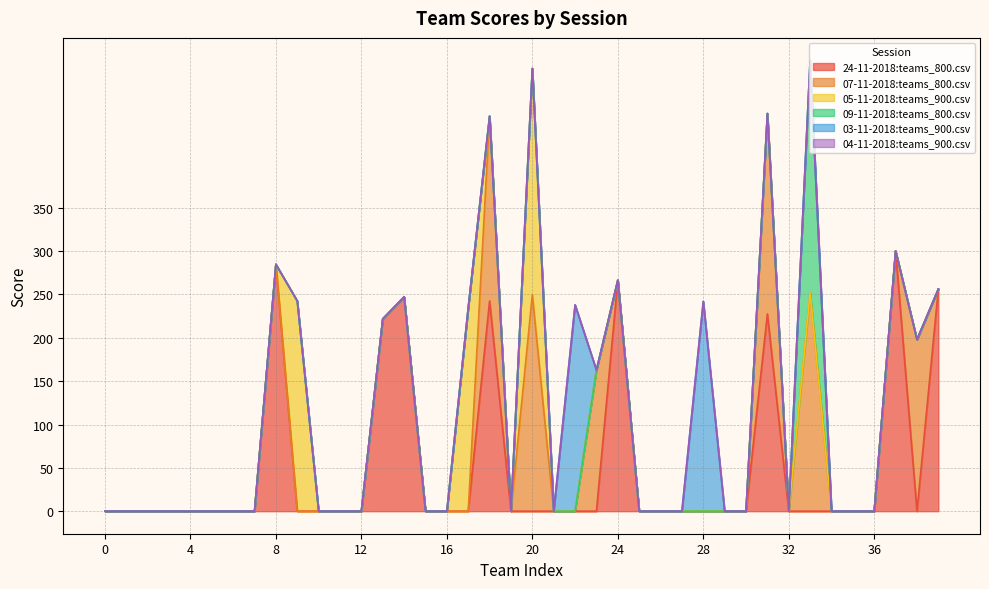

Reading left to right, list all the values displayed in this chart.

24-11-2018:teams_800.csv: 0=0.0	1=0.0	2=0.0	3=0.0	4=0.0	5=0.0	6=0.0	7=0.0	8=284.8	9=0.0	10=0.0	11=0.0	12=0.0	13=221.8	14=247.2	15=0.0	16=0.0	17=0.0	18=242.5	19=0.0	20=0.0	21=0.0	22=0.0	23=0.0	24=266.5	25=0.0	26=0.0	27=0.0	28=0.0	29=0.0	30=0.0	31=227.5	32=0.0	33=0.0	34=0.0	35=0.0	36=0.0	37=300.2	38=0.0	39=256.2
07-11-2018:teams_800.csv: 0=0.0	1=0.0	2=0.0	3=0.0	4=0.0	5=0.0	6=0.0	7=0.0	8=0.0	9=0.0	10=0.0	11=0.0	12=0.0	13=0.0	14=0.0	15=0.0	16=0.0	17=0.0	18=213.2	19=0.0	20=249.8	21=0.0	22=0.0	23=162.8	24=0.0	25=0.0	26=0.0	27=0.0	28=0.0	29=0.0	30=0.0	31=231.2	32=0.0	33=251.8	34=0.0	35=0.0	36=0.0	37=0.0	38=198.0	39=0.0
05-11-2018:teams_900.csv: 0=0.0	1=0.0	2=0.0	3=0.0	4=0.0	5=0.0	6=0.0	7=0.0	8=0.0	9=242.5	10=0.0	11=0.0	12=0.0	13=0.0	14=0.0	15=0.0	16=0.0	17=234.5	18=0.0	19=0.0	20=261.0	21=0.0	22=0.0	23=0.0	24=0.0	25=0.0	26=0.0	27=0.0	28=0.0	29=0.0	30=0.0	31=0.0	32=0.0	33=0.0	34=0.0	35=0.0	36=0.0	37=0.0	38=0.0	39=0.0
09-11-2018:teams_800.csv: 0=0.0	1=0.0	2=0.0	3=0.0	4=0.0	5=0.0	6=0.0	7=0.0	8=0.0	9=0.0	10=0.0	11=0.0	12=0.0	13=0.0	14=0.0	15=0.0	16=0.0	17=0.0	18=0.0	19=0.0	20=0.0	21=0.0	22=0.0	23=0.0	24=0.0	25=0.0	26=0.0	27=0.0	28=0.0	29=0.0	30=0.0	31=0.0	32=0.0	33=268.2	34=0.0	35=0.0	36=0.0	37=0.0	38=0.0	39=0.0
03-11-2018:teams_900.csv: 0=0.0	1=0.0	2=0.0	3=0.0	4=0.0	5=0.0	6=0.0	7=0.0	8=0.0	9=0.0	10=0.0	11=0.0	12=0.0	13=0.0	14=0.0	15=0.0	16=0.0	17=0.0	18=0.0	19=0.0	20=0.0	21=0.0	22=238.0	23=0.0	24=0.0	25=0.0	26=0.0	27=0.0	28=242.0	29=0.0	30=0.0	31=0.0	32=0.0	33=0.0	34=0.0	35=0.0	36=0.0	37=0.0	38=0.0	39=0.0
04-11-2018:teams_900.csv: 0=0.0	1=0.0	2=0.0	3=0.0	4=0.0	5=0.0	6=0.0	7=0.0	8=0.0	9=0.0	10=0.0	11=0.0	12=0.0	13=0.0	14=0.0	15=0.0	16=0.0	17=0.0	18=0.0	19=0.0	20=0.0	21=0.0	22=0.0	23=0.0	24=0.0	25=0.0	26=0.0	27=0.0	28=0.0	29=0.0	30=0.0	31=0.0	32=0.0	33=0.0	34=0.0	35=0.0	36=0.0	37=0.0	38=0.0	39=0.0